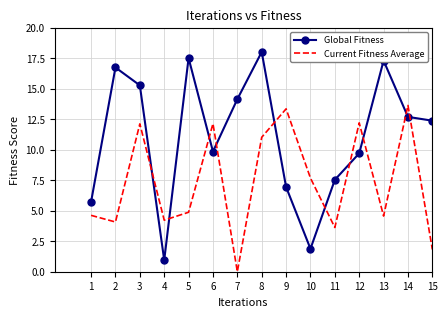

True or false: Current Fitness Average has a value of 12.1 at 6.

True